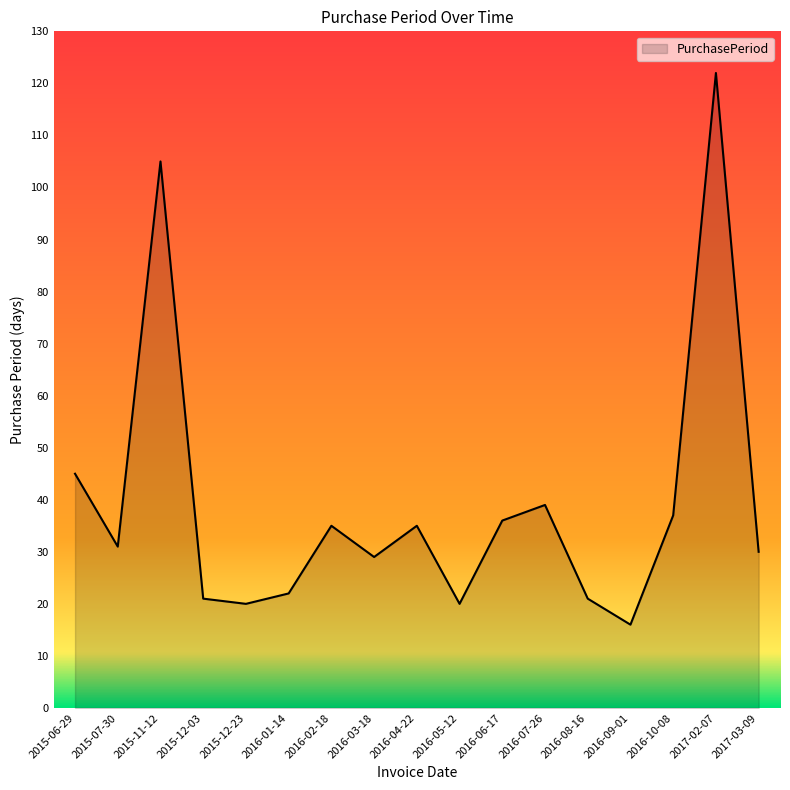

At which category does the data reach its first local peak?

2015-11-12